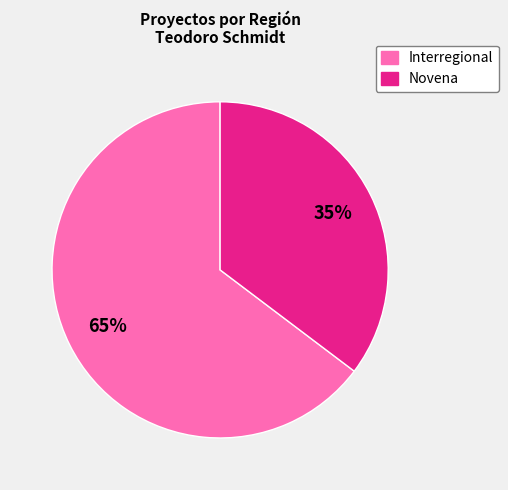

Does any single category account for the majority?

Yes